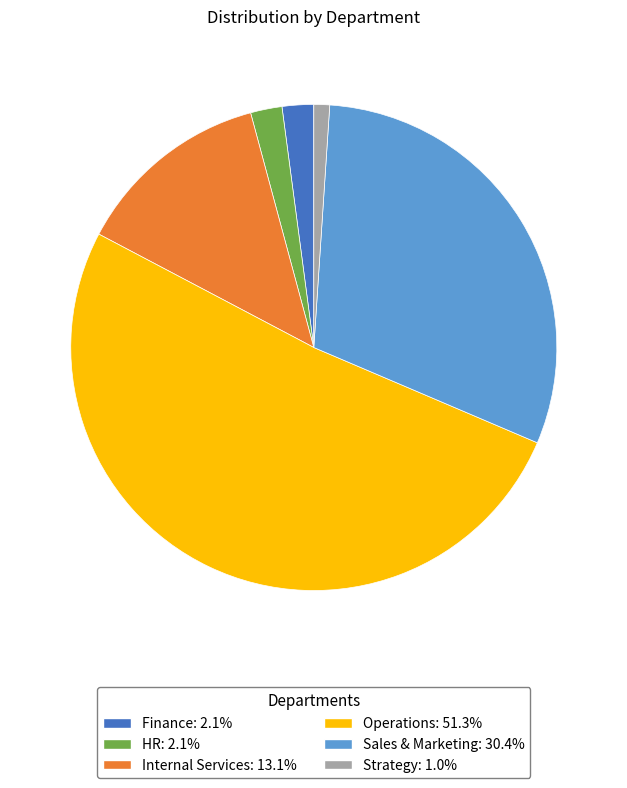

Do Internal Services and HR together represent more than half of the pie?

No